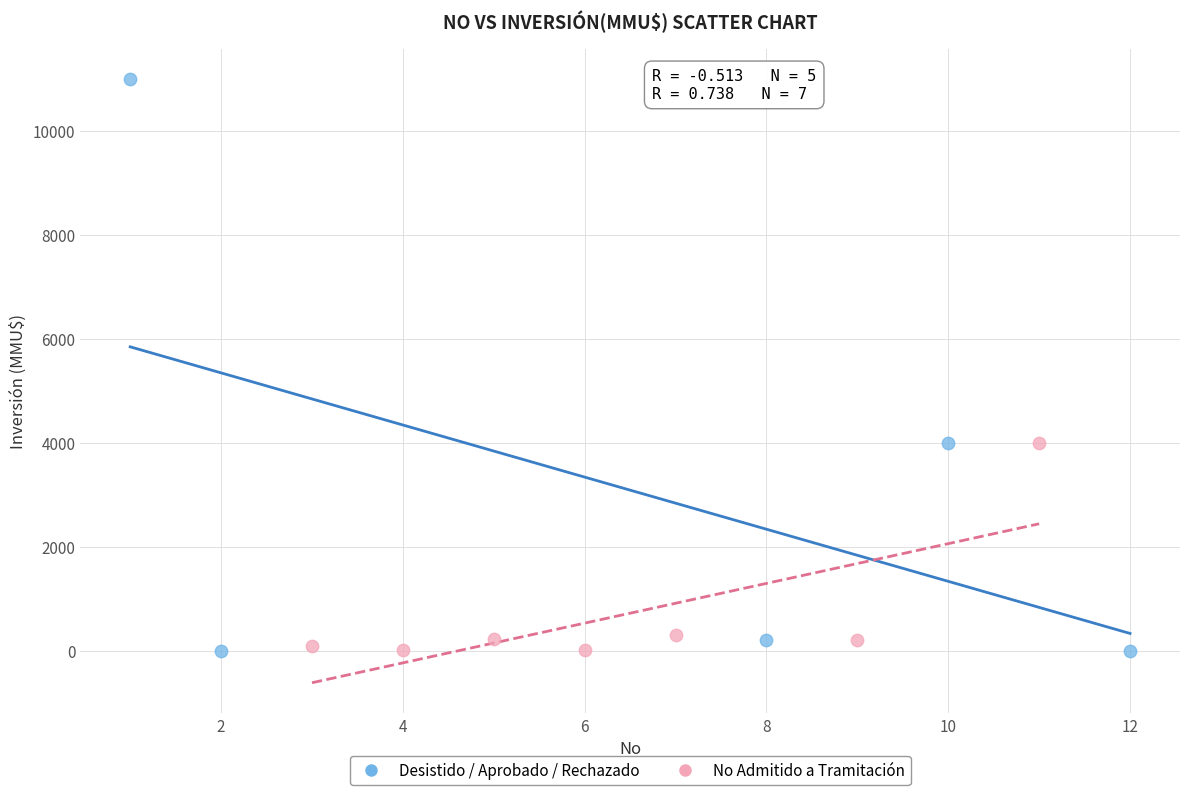

Which series has the largest Y range (max minus min)?

Desistido / Aprobado / Rechazado